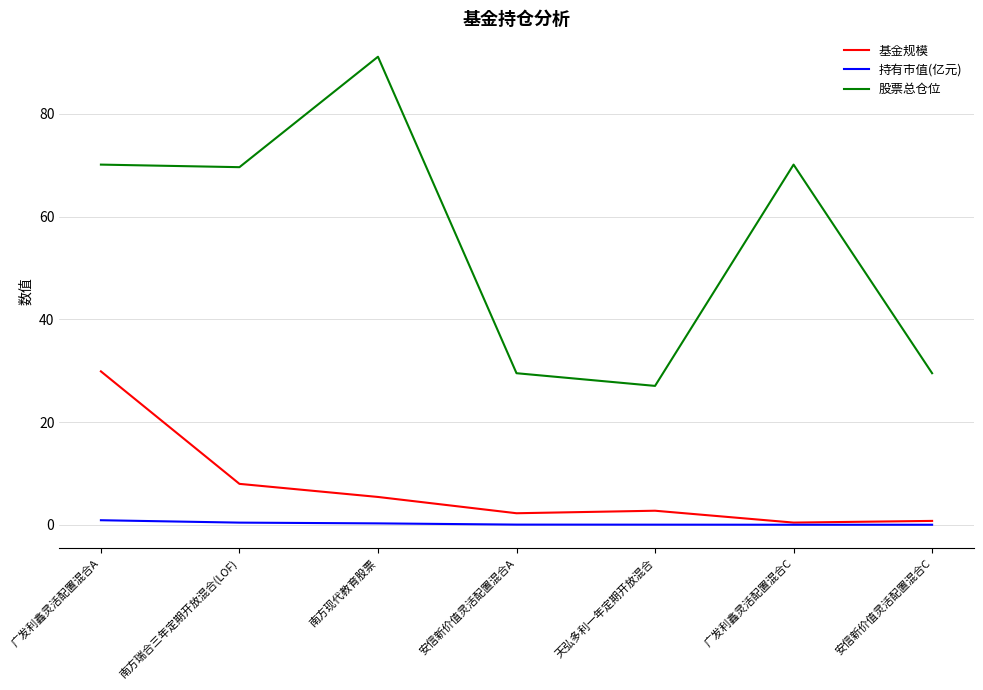

What is the highest value of the 股票总仓位 series?

91.1